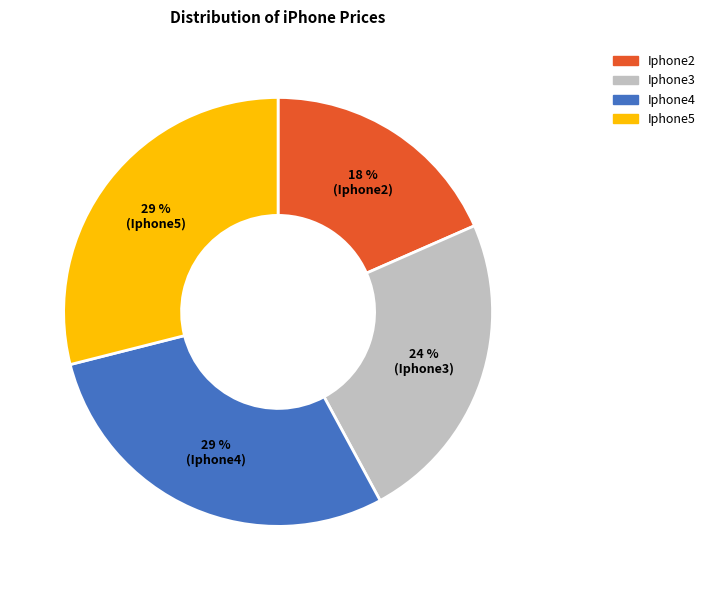

Count the number of slices in the pie.

4